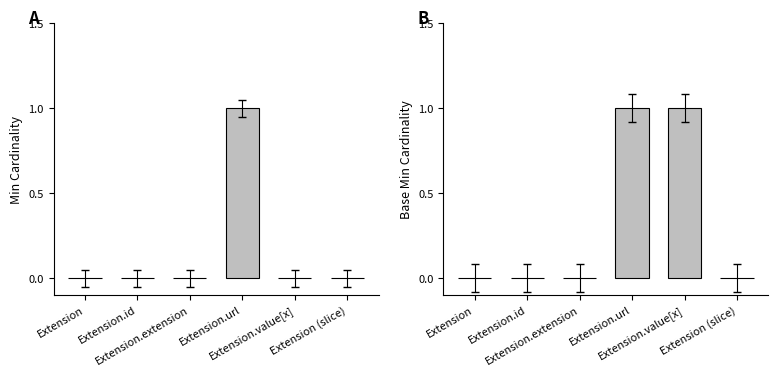

At which category is the sum across all series the highest?

Extension.url